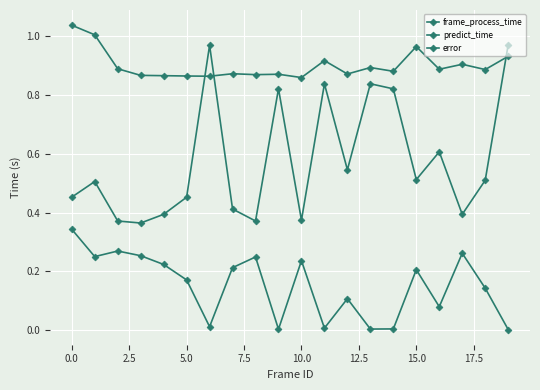

List the series in order of their peak value, lowest first.

error, predict_time, frame_process_time